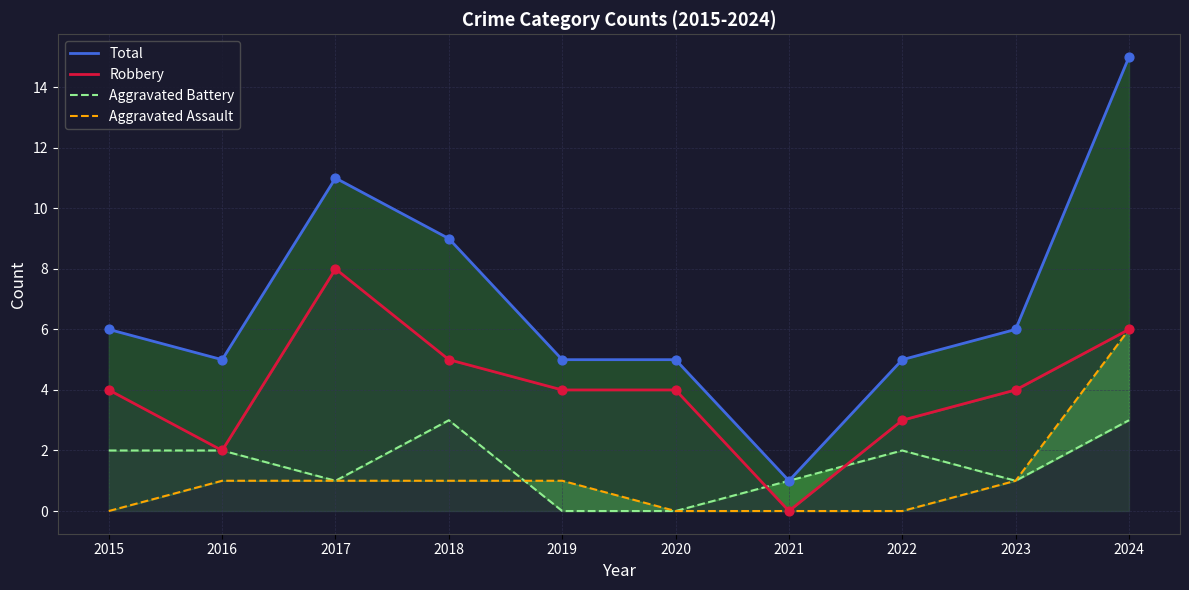

What are all the series names shown in the legend?

Total, Robbery, Aggravated Battery, Aggravated Assault